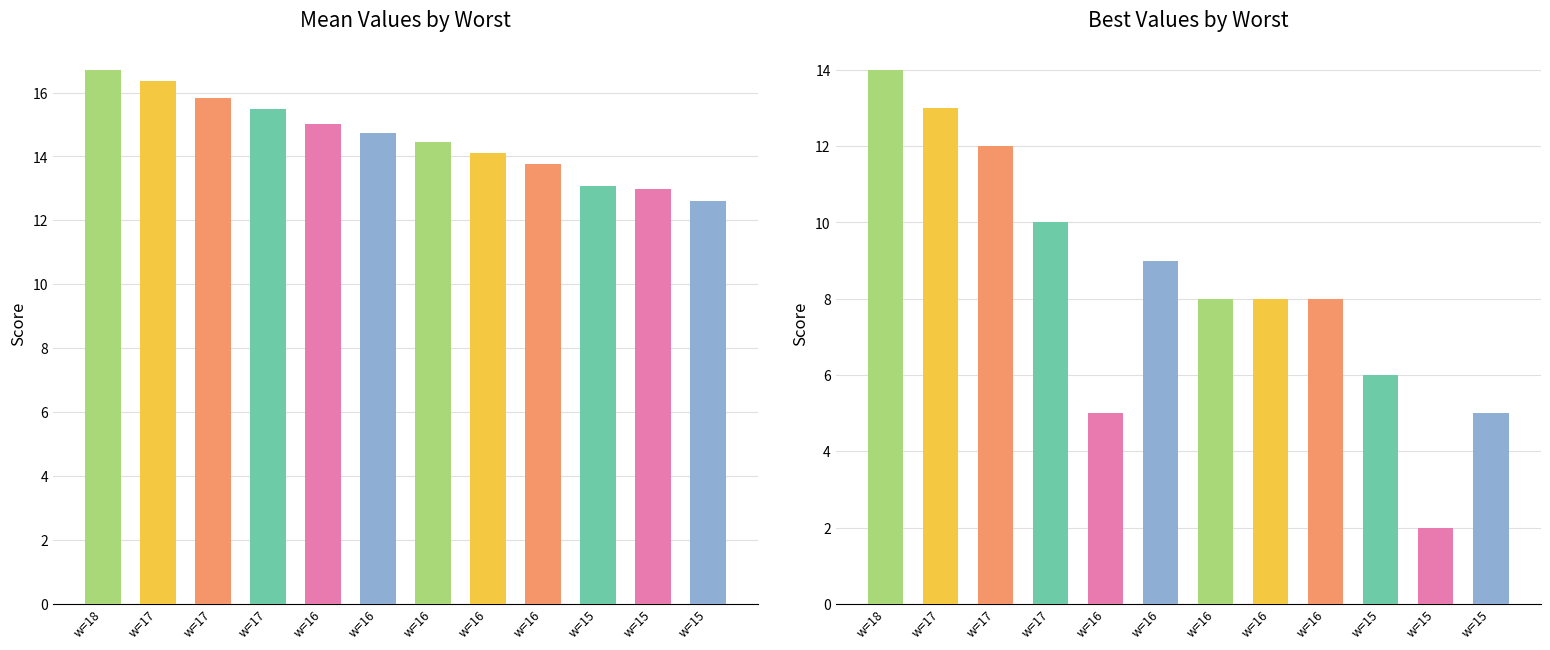

Which series has the widest spread of values?

best